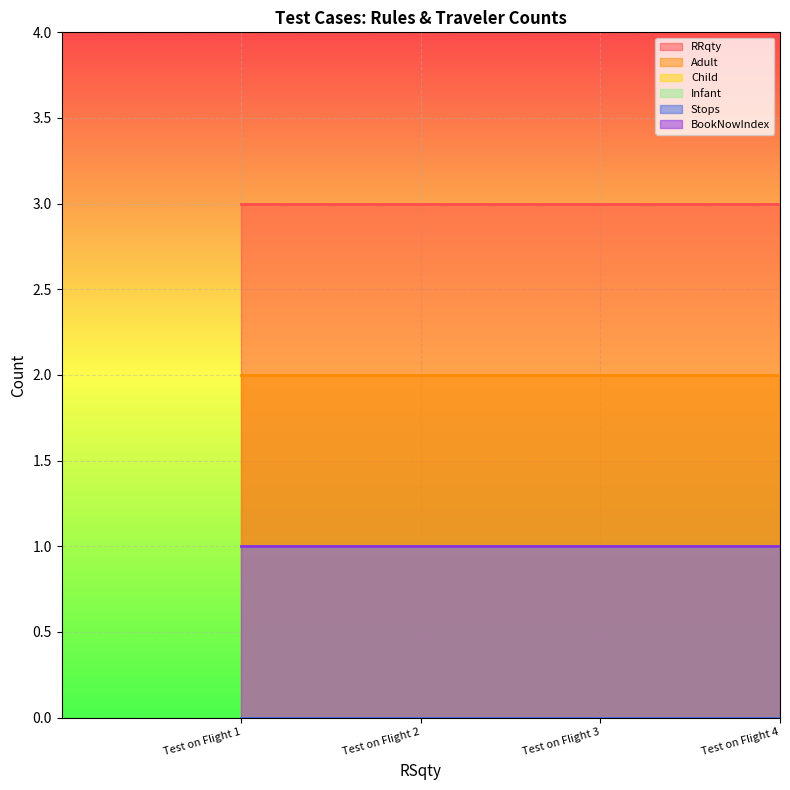

The Adult series shows 3 at Test on Flight 3. True or false?

False